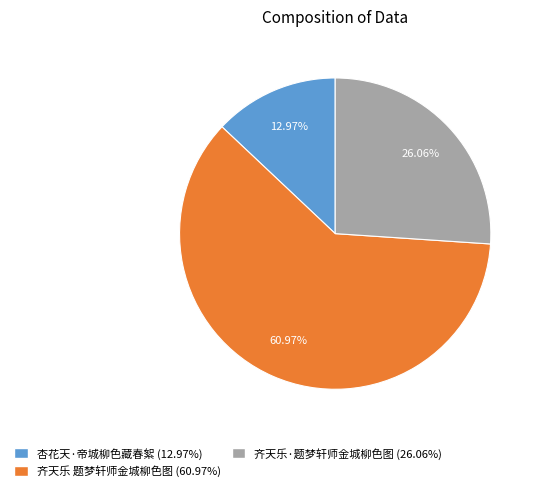

Which slice is the smallest?

杏花天·帝城柳色藏春絮